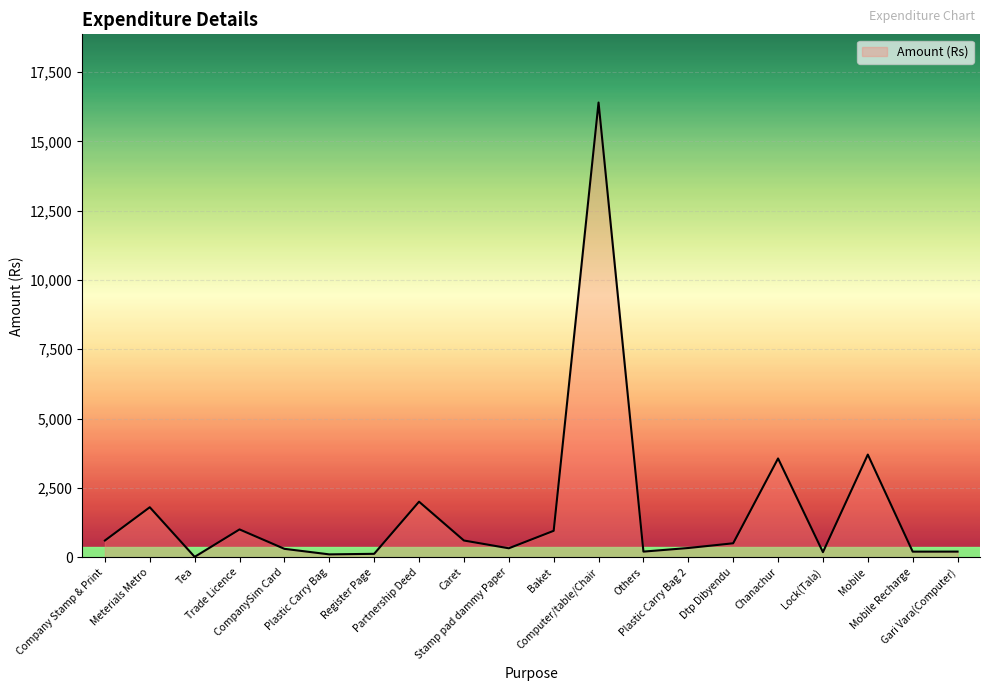

What is the maximum value shown in the chart?

16400